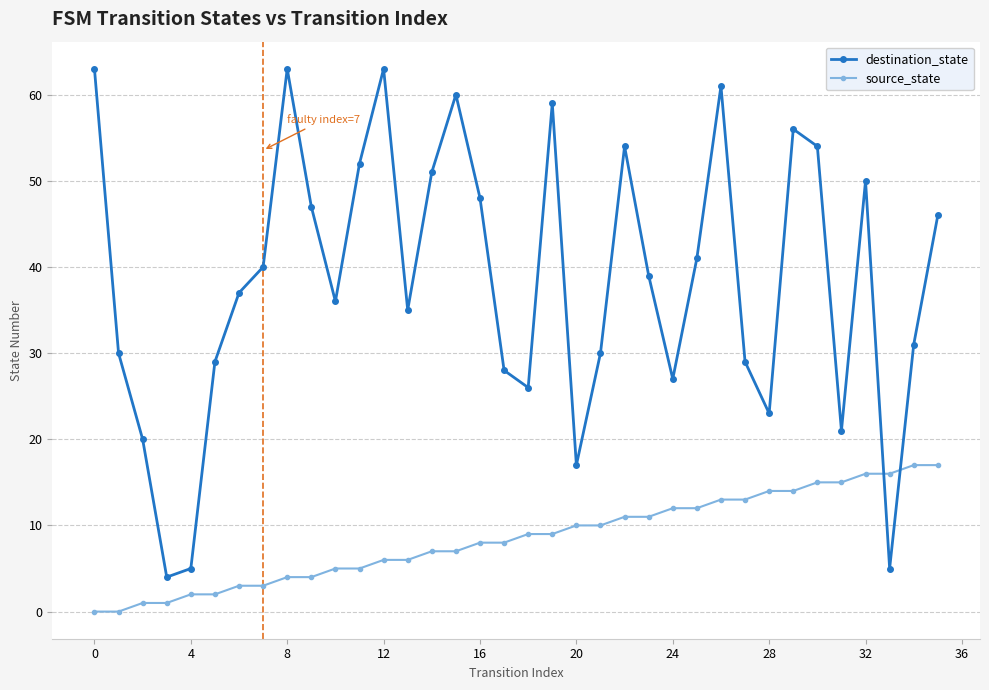

Which series has the largest total across all categories?

destination_state